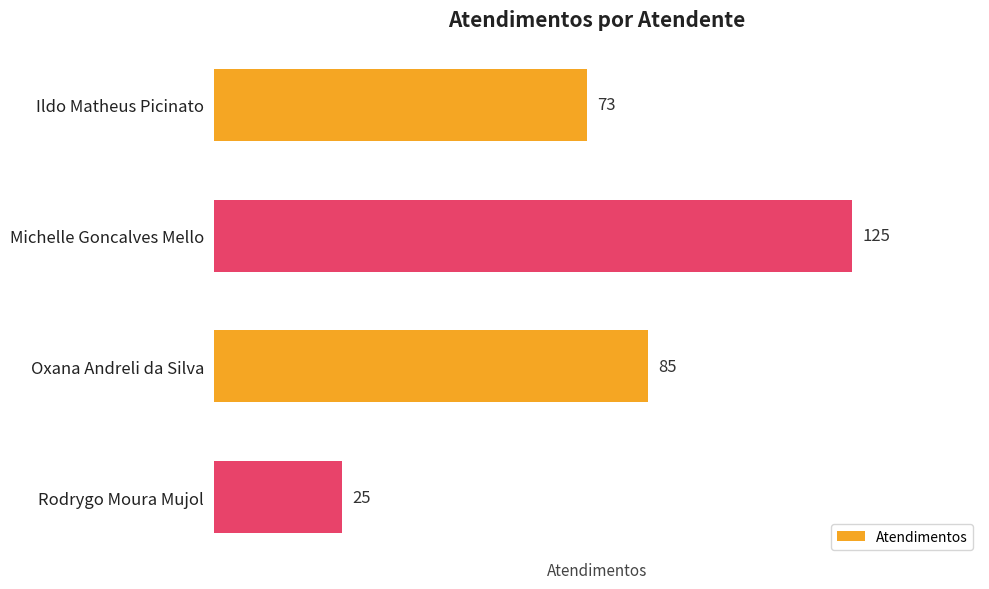

Which has a higher value, Ildo Matheus Picinato or Oxana Andreli da Silva?

Oxana Andreli da Silva